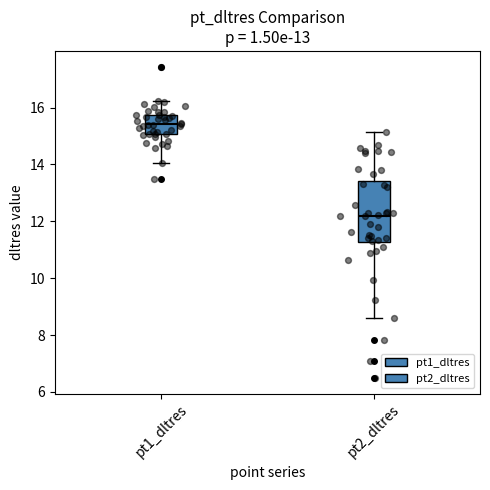

Reading left to right, read every box against the y-axis: the position of its median line, the range the box covers, and the ends of its whiskers. The values are not printed on the chart, so give them approximately, as read against the axis.

pt1_dltres: median 15.4, box 15.0 to 15.8, whiskers 14.0 to 16.2
pt2_dltres: median 12.2, box 11.2 to 13.4, whiskers 8.6 to 15.2